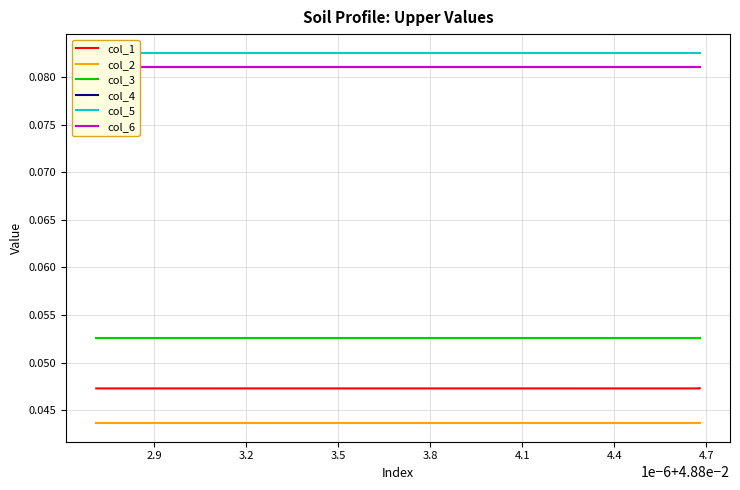

How many lines are shown in the chart?

6